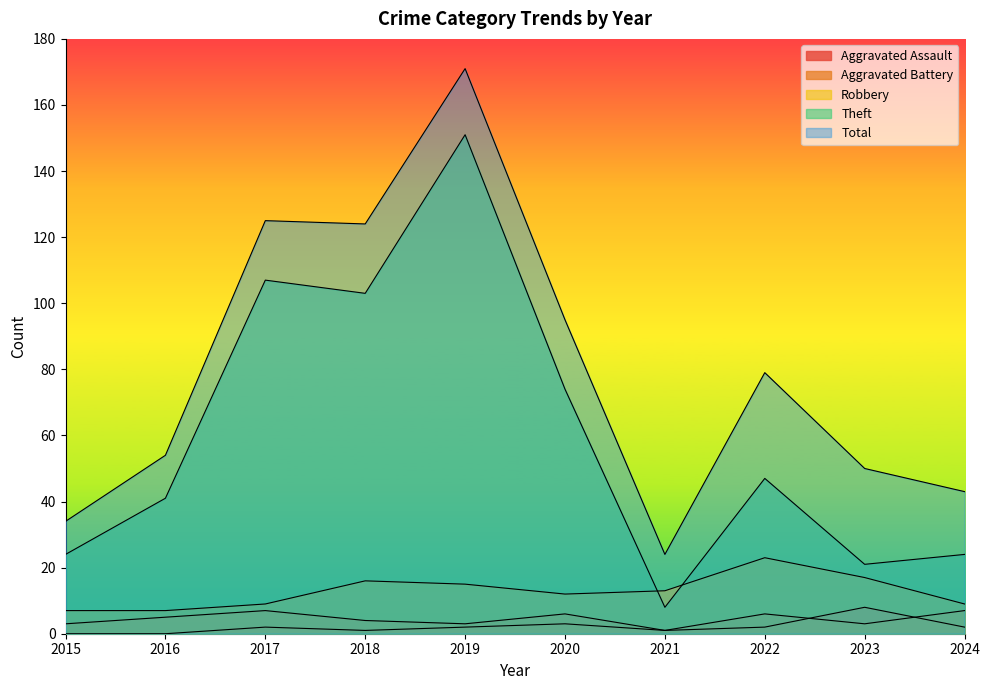

How many lines are shown in the chart?

5